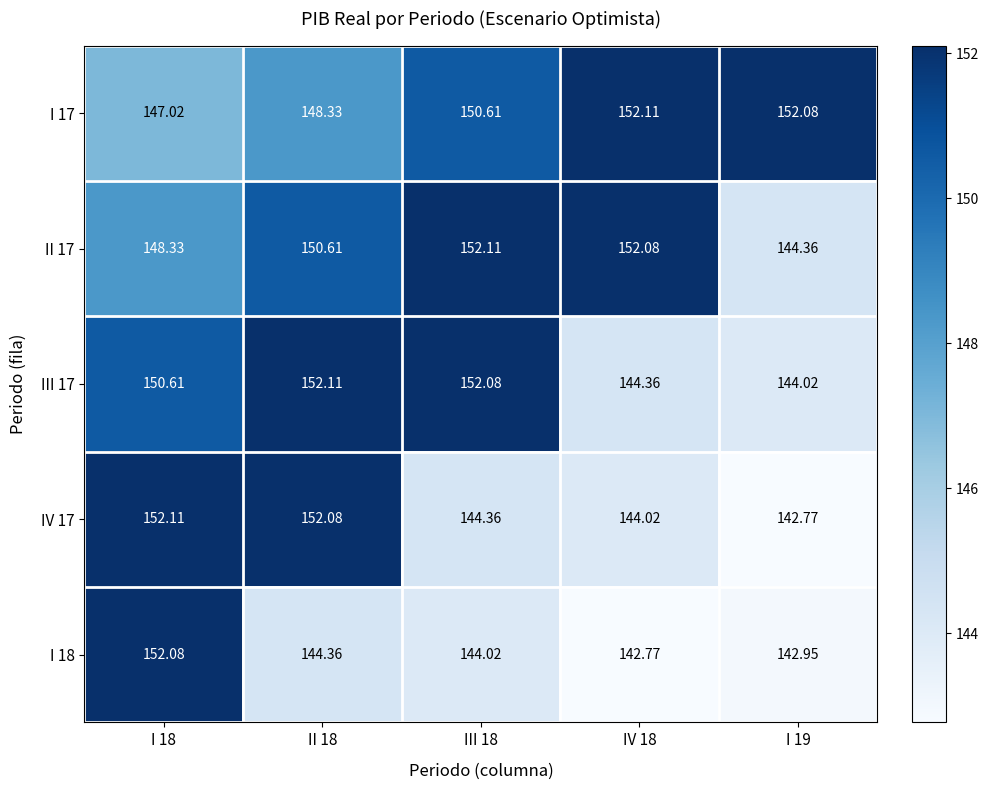

Is the value of I 17 at I 18 greater than the value of III 17 at IV 18?

Yes